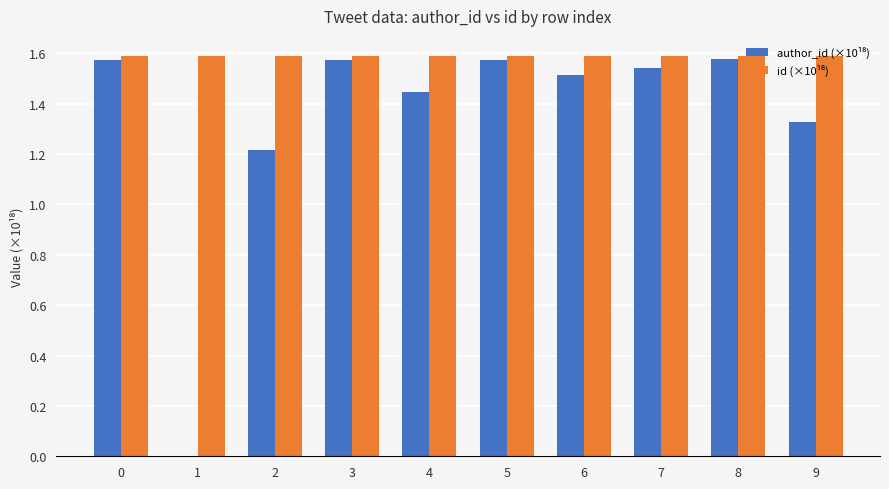

What is the total value across all series at 3?

3.2